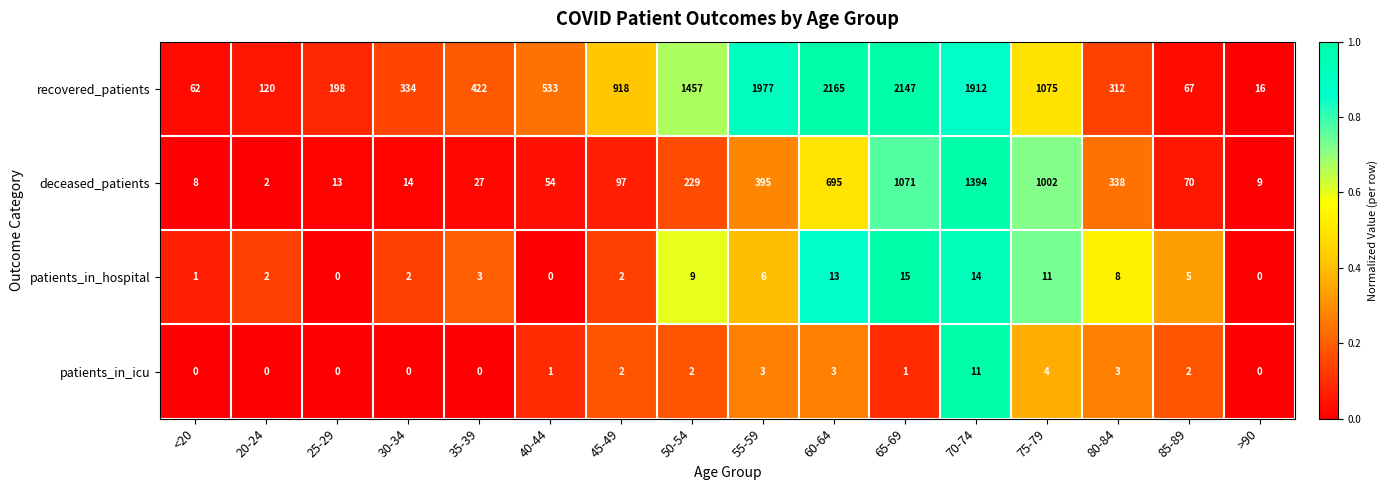

Which series has the largest total across all categories?

recovered_patients